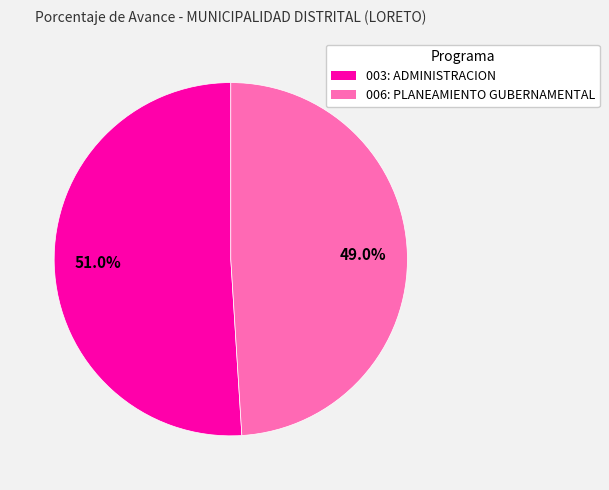

What is the smallest slice in the pie chart?

006: PLANEAMIENTO GUBERNAMENTAL